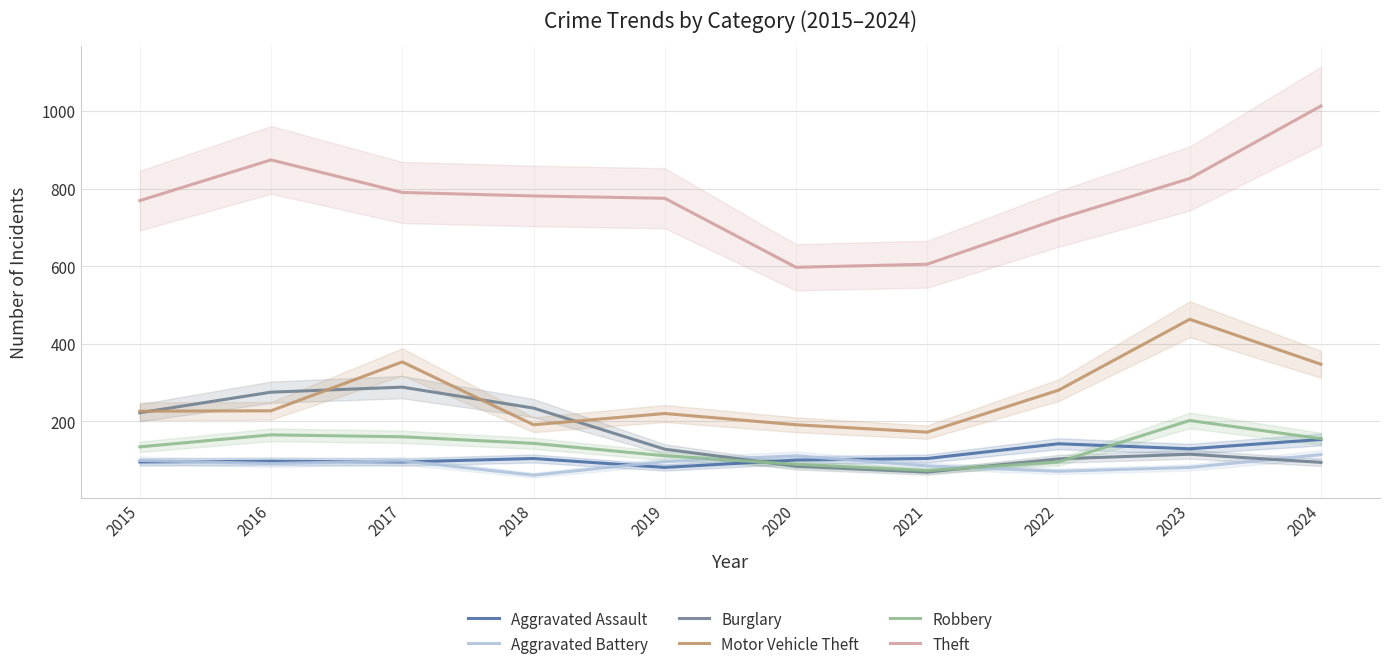

How many values in the Robbery series exceed 143?

4